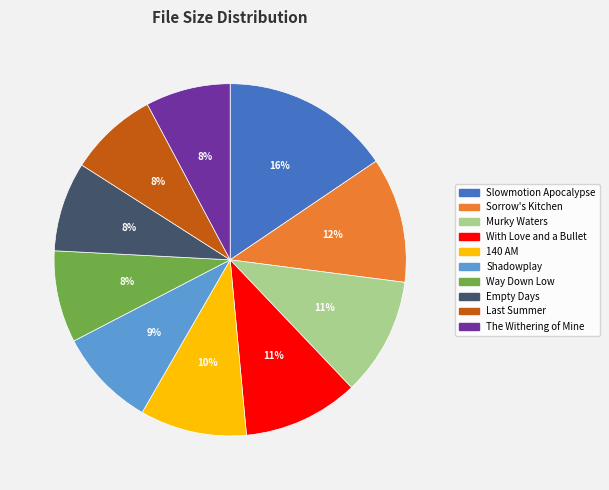

How many segments does this pie chart have?

10